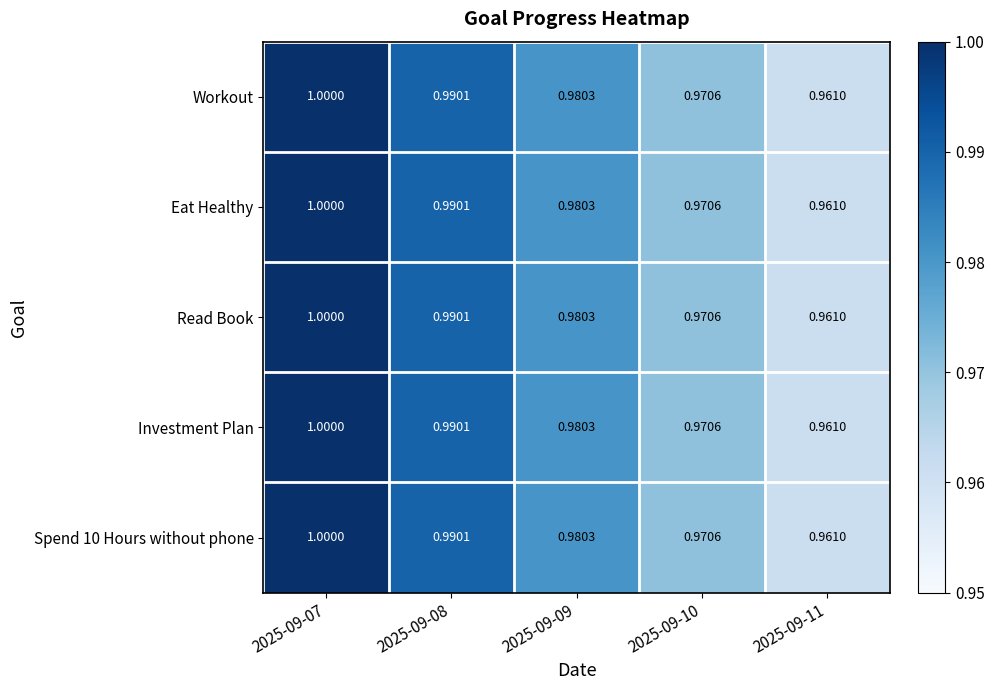

What is the maximum value shown in the chart?

1.0